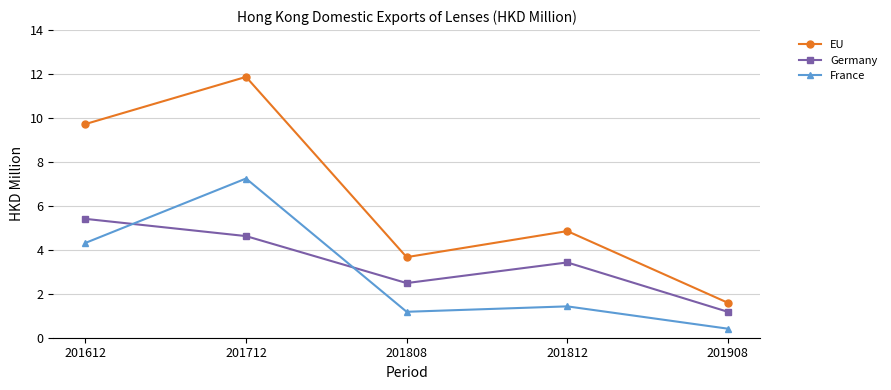

Is the value of France at 201808 greater than the value of EU at 201908?

No